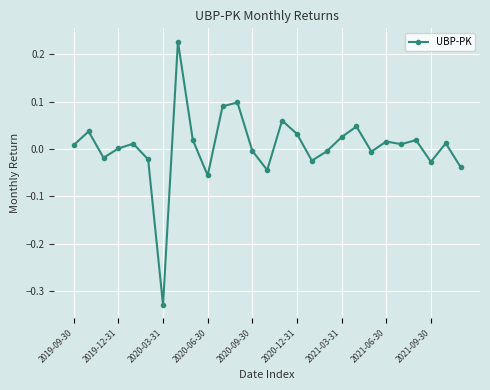

Does the chart display data point markers on the line(s)?

Yes